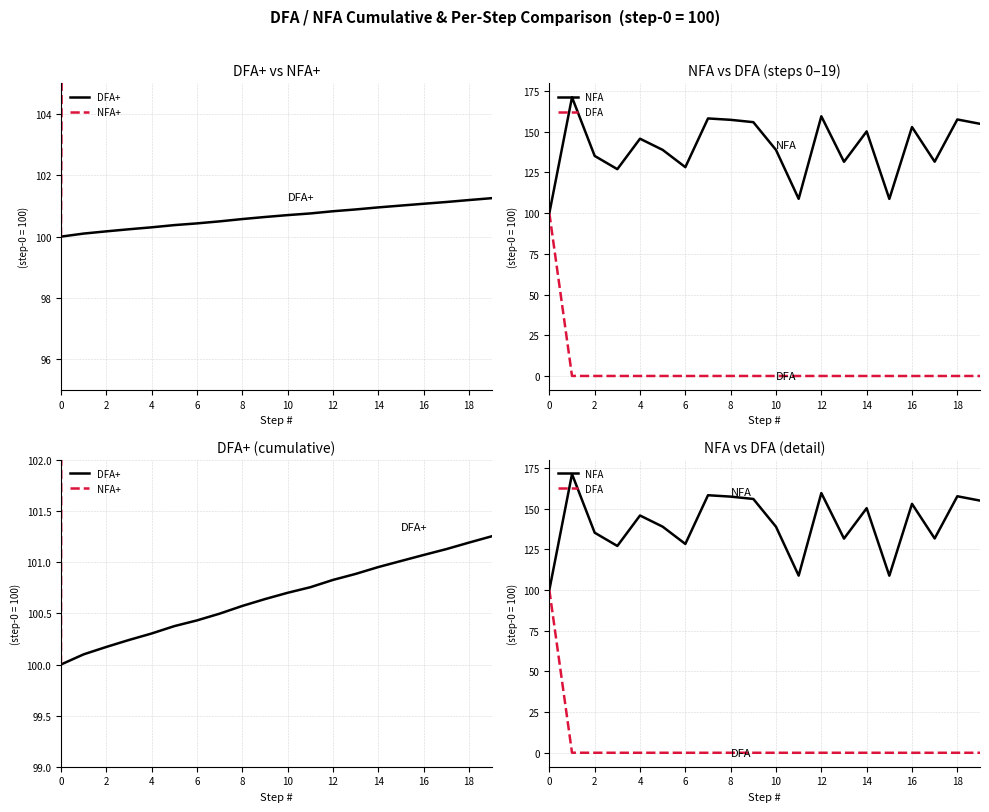

The value of NFA at 2 is 41.6. True or false?

False